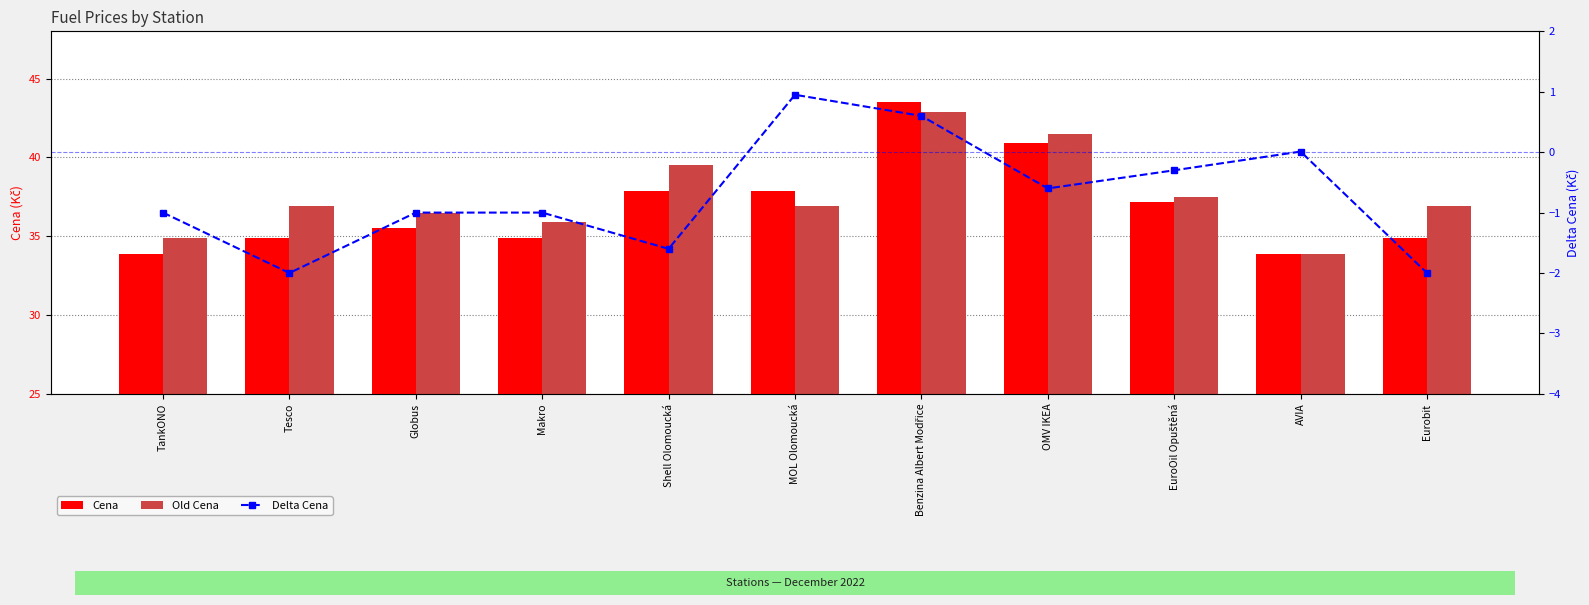

What is the difference between the maximum and second lowest values in the Old Cena series?

8.0